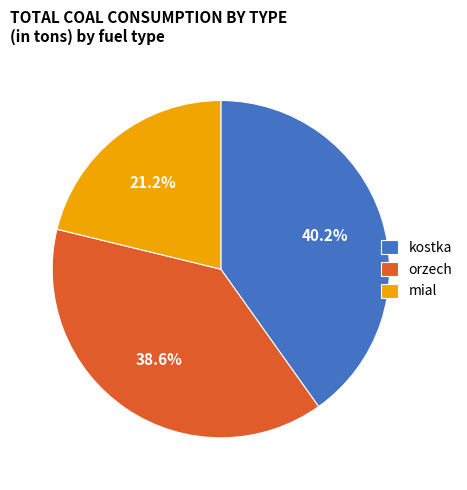

Count the number of slices in the pie.

3